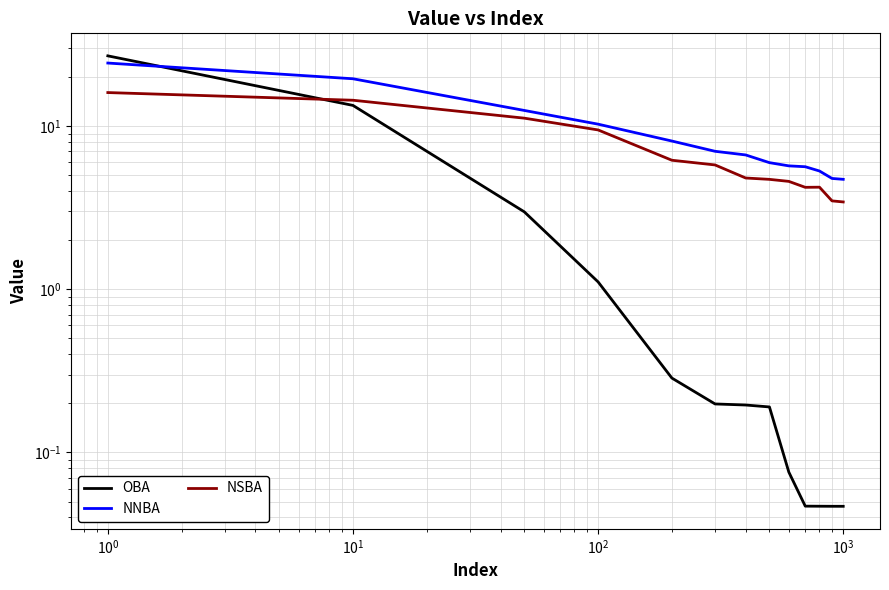

List the series in order of their peak value, highest first.

OBA, NNBA, NSBA